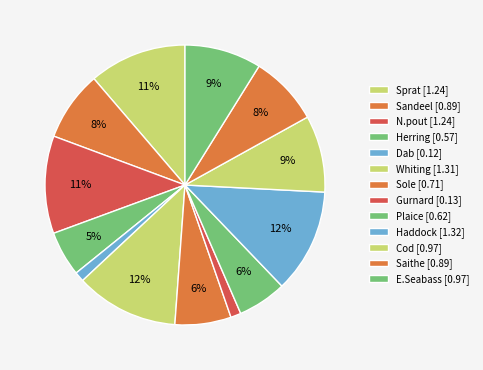

To the nearest percent, what portion does Haddock represent?

12%